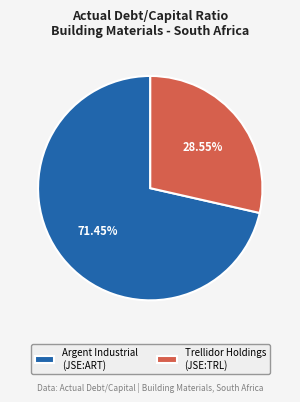

Which slice is the largest?

Argent Industrial (JSE:ART)